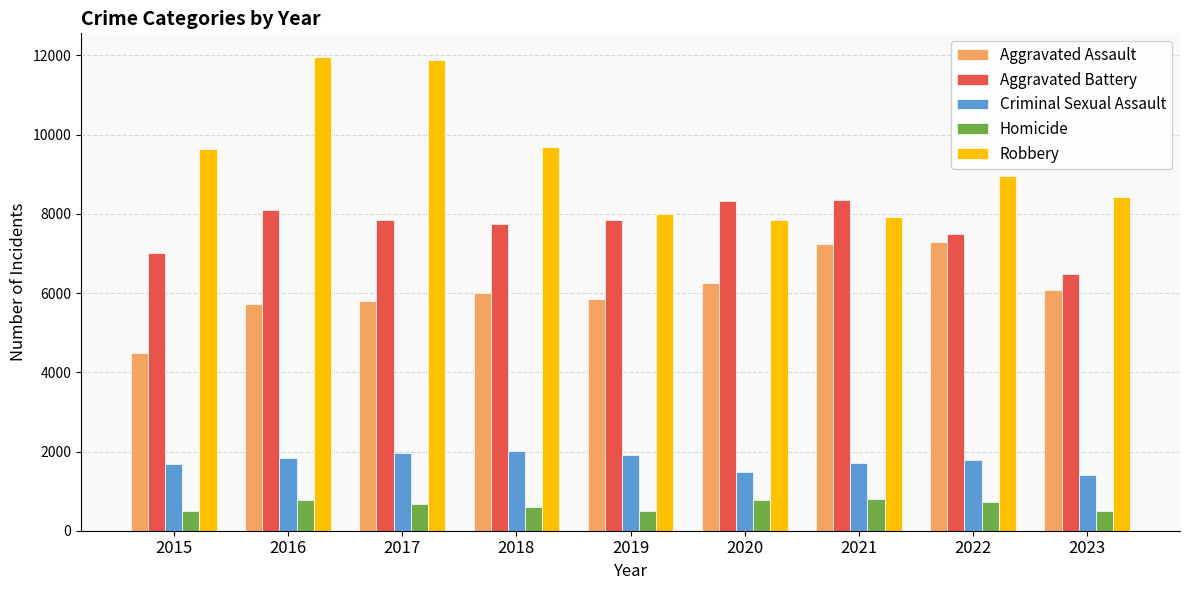

What is the maximum value for Aggravated Battery?

8347